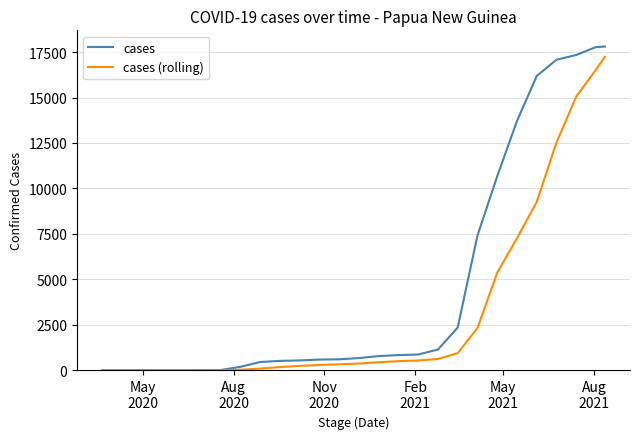

What is the minimum value for cases (rolling)?

1.0